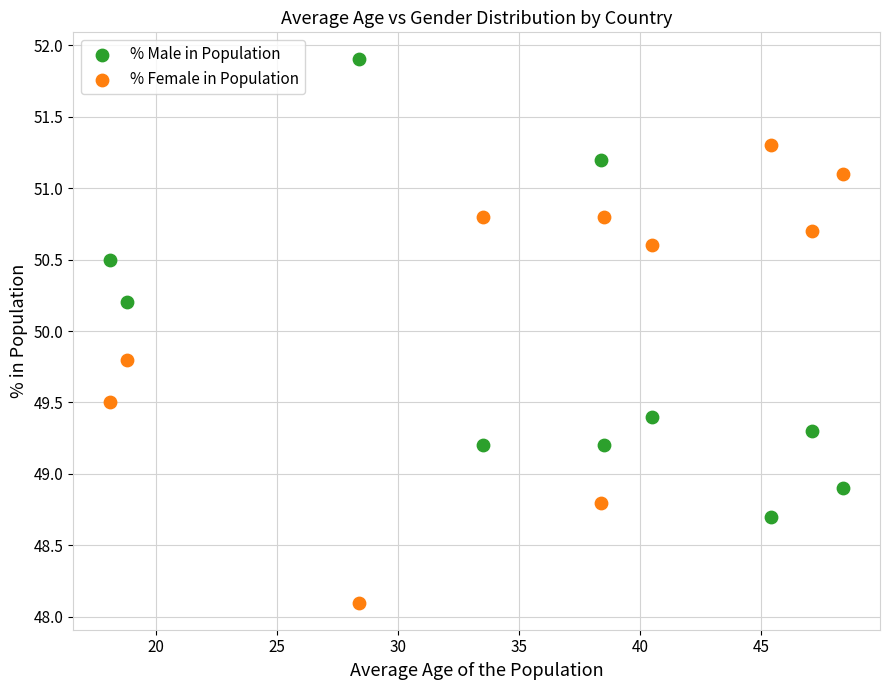

Which series contains the lowest Y value?

% Female in Population